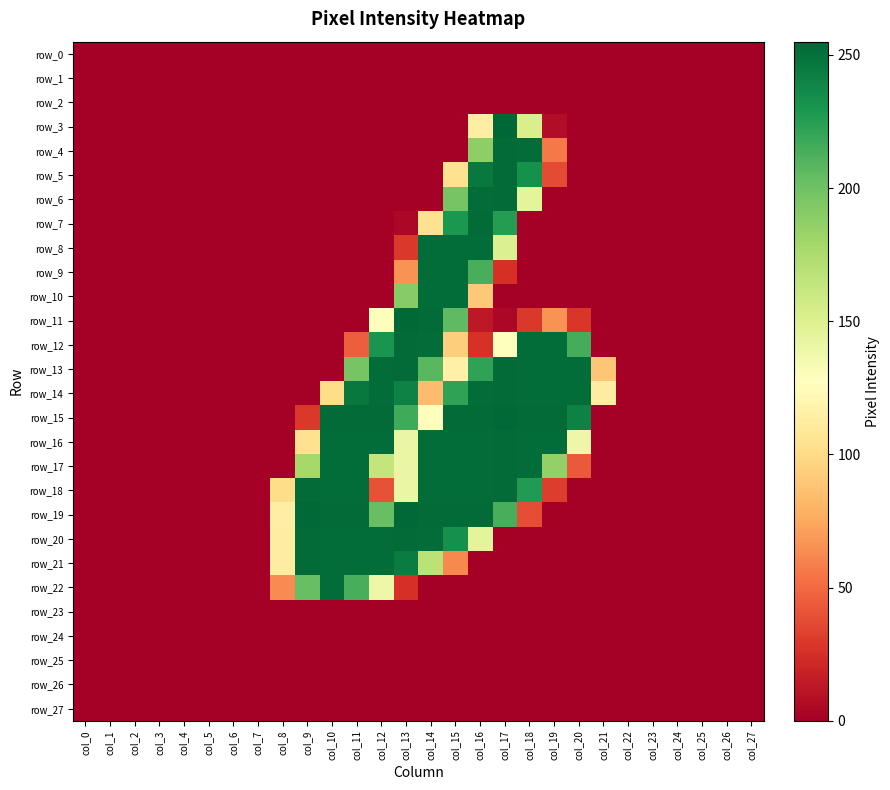

At which label is row_23 closest to 0?

col_0